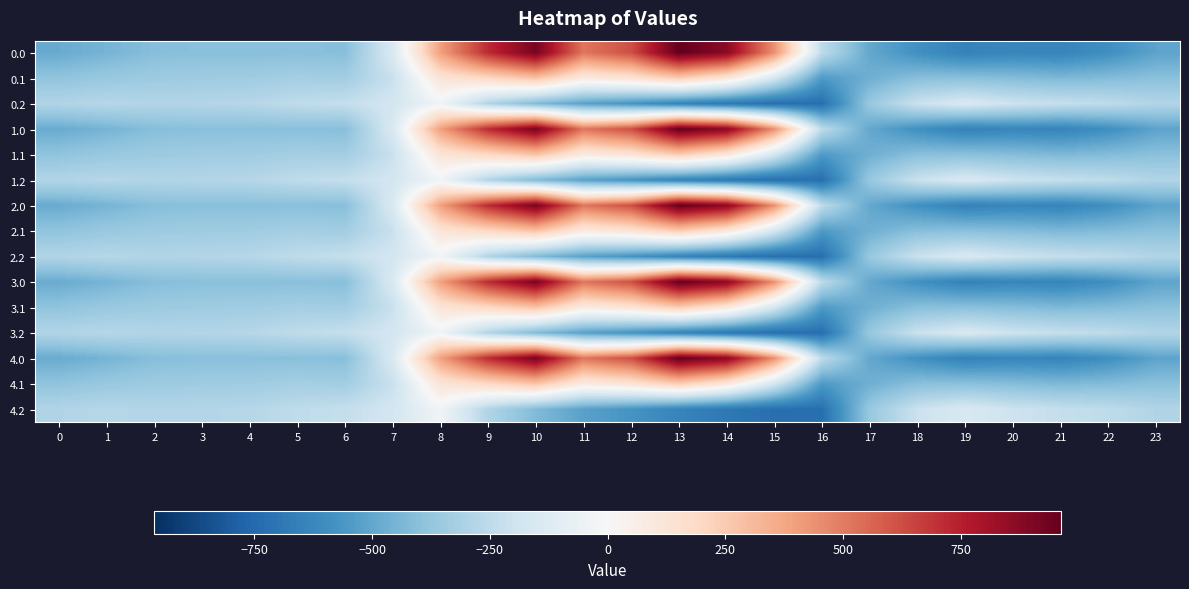

Reading right to left, extract all data points from this chart.

0.0: 23=-511.3	22=-592.3	21=-638.4	20=-629.9	19=-649.2	18=-586.7	17=-494.8	16=-250.9	15=443.0	14=870.3	13=962.7	12=619.4	11=516.0	10=916.2	9=716.9	8=395.3	7=-150.1	6=-408.0	5=-403.8	4=-404.9	3=-404.4	2=-410.3	1=-449.5	0=-482.0
0.1: 23=-399.4	22=-419.9	21=-432.4	20=-414.5	19=-400.2	18=-405.4	17=-466.6	16=-547.3	15=-173.1	14=113.7	13=241.5	12=134.6	11=87.0	10=274.1	9=191.1	8=125.2	7=-217.1	6=-332.2	5=-325.7	4=-339.6	3=-342.7	2=-347.9	1=-361.1	0=-384.6
0.2: 23=-287.5	22=-247.4	21=-226.4	20=-199.2	19=-151.0	18=-210.0	17=-362.4	16=-726.6	15=-725.8	14=-687.4	13=-640.4	12=-571.2	11=-520.6	10=-423.5	9=-288.5	8=-35.3	7=-176.6	6=-228.8	5=-245.0	4=-274.4	3=-281.0	2=-285.5	1=-272.7	0=-287.1
1.0: 23=-511.3	22=-592.3	21=-638.4	20=-629.9	19=-649.2	18=-586.7	17=-494.8	16=-250.9	15=443.0	14=870.3	13=962.7	12=619.4	11=516.0	10=916.2	9=716.9	8=395.3	7=-150.1	6=-408.0	5=-403.8	4=-404.9	3=-404.4	2=-410.3	1=-449.5	0=-482.0
1.1: 23=-399.4	22=-419.9	21=-432.4	20=-414.5	19=-400.2	18=-405.4	17=-466.6	16=-547.3	15=-173.1	14=113.7	13=241.5	12=134.6	11=87.0	10=274.1	9=191.1	8=125.2	7=-217.1	6=-332.2	5=-325.7	4=-339.6	3=-342.7	2=-347.9	1=-361.1	0=-384.6
1.2: 23=-287.5	22=-247.4	21=-226.4	20=-199.2	19=-151.0	18=-210.0	17=-362.4	16=-726.6	15=-725.8	14=-687.4	13=-640.4	12=-571.2	11=-520.6	10=-423.5	9=-288.5	8=-35.3	7=-176.6	6=-228.8	5=-245.0	4=-274.4	3=-281.0	2=-285.5	1=-272.7	0=-287.1
2.0: 23=-511.3	22=-592.3	21=-638.4	20=-629.9	19=-649.2	18=-586.7	17=-494.8	16=-250.9	15=443.0	14=870.3	13=962.7	12=619.4	11=516.0	10=916.2	9=716.9	8=395.3	7=-150.1	6=-408.0	5=-403.8	4=-404.9	3=-404.4	2=-410.3	1=-449.5	0=-482.0
2.1: 23=-399.4	22=-419.9	21=-432.4	20=-414.5	19=-400.2	18=-405.4	17=-466.6	16=-547.3	15=-173.1	14=113.7	13=241.5	12=134.6	11=87.0	10=274.1	9=191.1	8=125.2	7=-217.1	6=-332.2	5=-325.7	4=-339.6	3=-342.7	2=-347.9	1=-361.1	0=-384.6
2.2: 23=-287.5	22=-247.4	21=-226.4	20=-199.2	19=-151.0	18=-210.0	17=-362.4	16=-726.6	15=-725.8	14=-687.4	13=-640.4	12=-571.2	11=-520.6	10=-423.5	9=-288.5	8=-35.3	7=-176.6	6=-228.8	5=-245.0	4=-274.4	3=-281.0	2=-285.5	1=-272.7	0=-287.1
3.0: 23=-511.3	22=-592.3	21=-638.4	20=-629.9	19=-649.2	18=-586.7	17=-494.8	16=-250.9	15=443.0	14=870.3	13=962.7	12=619.4	11=516.0	10=916.2	9=716.9	8=395.3	7=-150.1	6=-408.0	5=-403.8	4=-404.9	3=-404.4	2=-410.3	1=-449.5	0=-482.0
3.1: 23=-399.4	22=-419.9	21=-432.4	20=-414.5	19=-400.2	18=-405.4	17=-466.6	16=-547.3	15=-173.1	14=113.7	13=241.5	12=134.6	11=87.0	10=274.1	9=191.1	8=125.2	7=-217.1	6=-332.2	5=-325.7	4=-339.6	3=-342.7	2=-347.9	1=-361.1	0=-384.6
3.2: 23=-287.5	22=-247.4	21=-226.4	20=-199.2	19=-151.0	18=-210.0	17=-362.4	16=-726.6	15=-725.8	14=-687.4	13=-640.4	12=-571.2	11=-520.6	10=-423.5	9=-288.5	8=-35.3	7=-176.6	6=-228.8	5=-245.0	4=-274.4	3=-281.0	2=-285.5	1=-272.7	0=-287.1
4.0: 23=-511.3	22=-592.3	21=-638.4	20=-629.9	19=-649.2	18=-586.7	17=-494.8	16=-250.9	15=443.0	14=870.3	13=962.7	12=619.4	11=516.0	10=916.2	9=716.9	8=395.3	7=-150.1	6=-408.0	5=-403.8	4=-404.9	3=-404.4	2=-410.3	1=-449.5	0=-482.0
4.1: 23=-399.4	22=-419.9	21=-432.4	20=-414.5	19=-400.2	18=-405.4	17=-466.6	16=-547.3	15=-173.1	14=113.7	13=241.5	12=134.6	11=87.0	10=274.1	9=191.1	8=125.2	7=-217.1	6=-332.2	5=-325.7	4=-339.6	3=-342.7	2=-347.9	1=-361.1	0=-384.6
4.2: 23=-287.5	22=-247.4	21=-226.4	20=-199.2	19=-151.0	18=-210.0	17=-362.4	16=-726.6	15=-725.8	14=-687.4	13=-640.4	12=-571.2	11=-520.6	10=-423.5	9=-288.5	8=-35.3	7=-176.6	6=-228.8	5=-245.0	4=-274.4	3=-281.0	2=-285.5	1=-272.7	0=-287.1